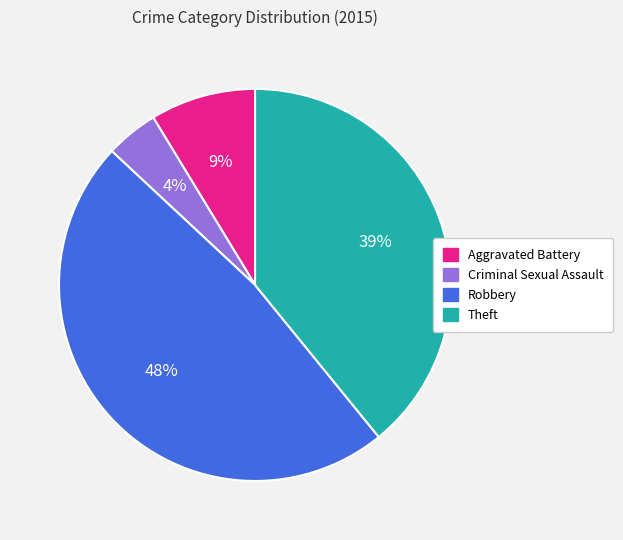

To the nearest percent, what is the average slice percentage?

25%